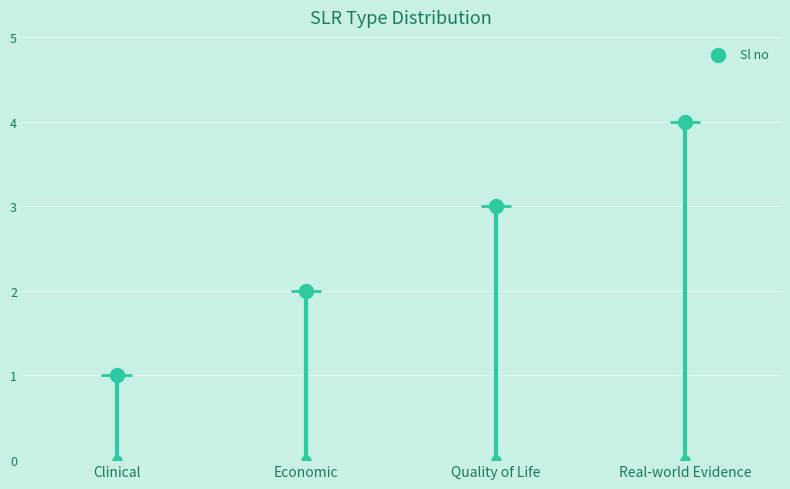

Between Economic and Clinical, which is larger?

Economic